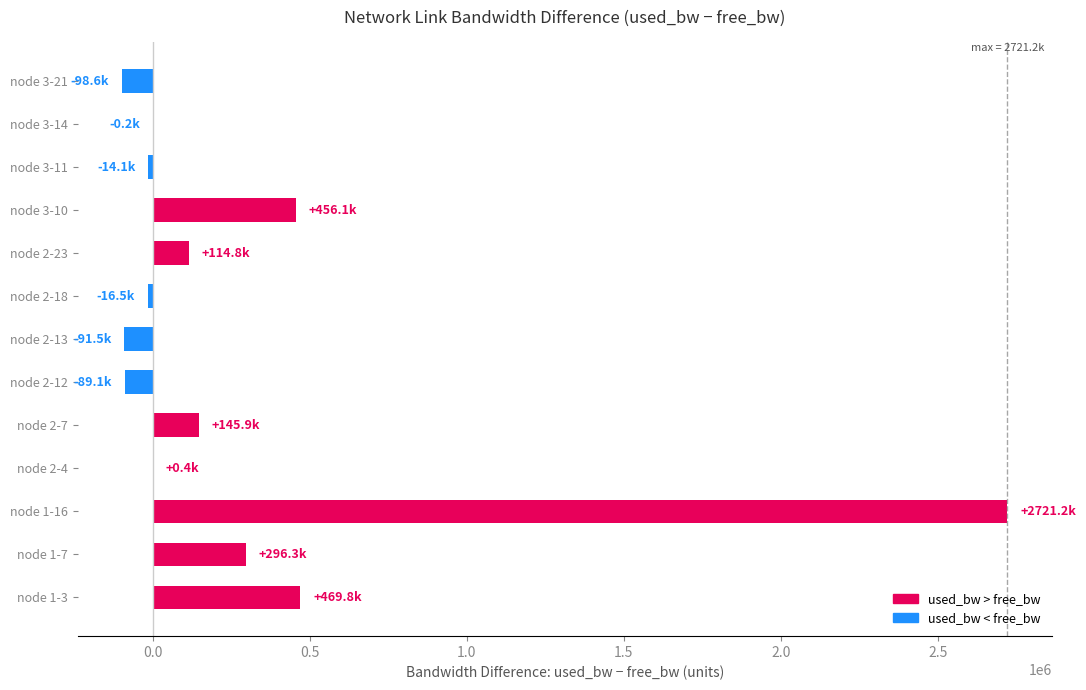

What is the greatest value displayed?

2721244.9